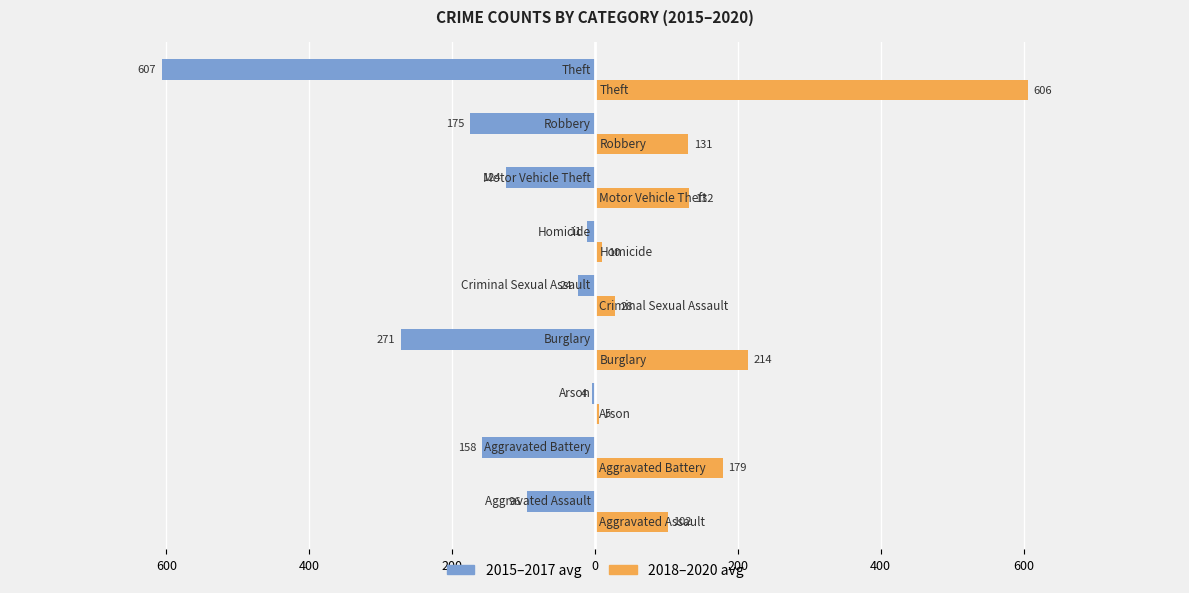

What are all the series names shown in the legend?

2015–2017 avg, 2018–2020 avg